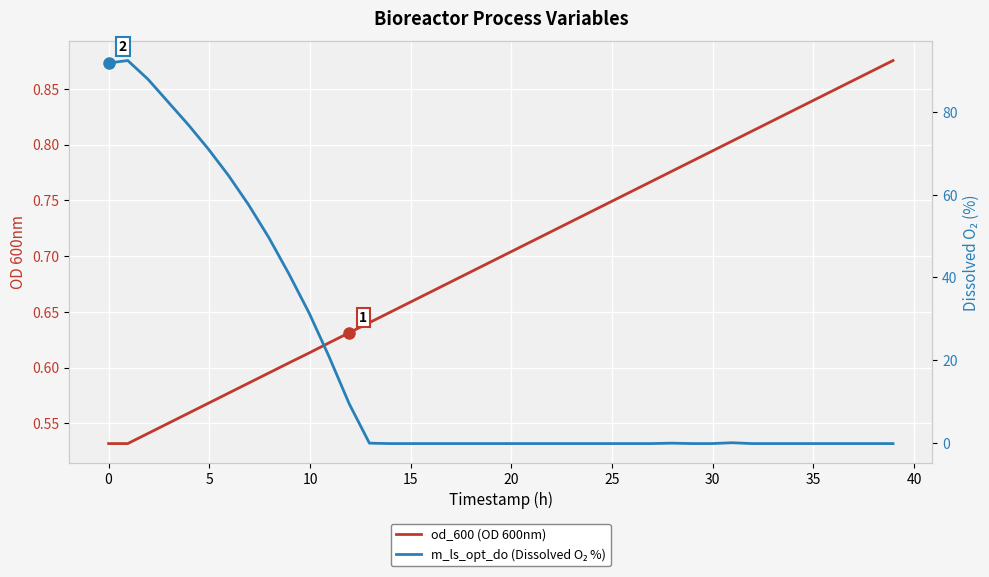

How many od_600 (OD 600nm) values are between 0 and 1?

40